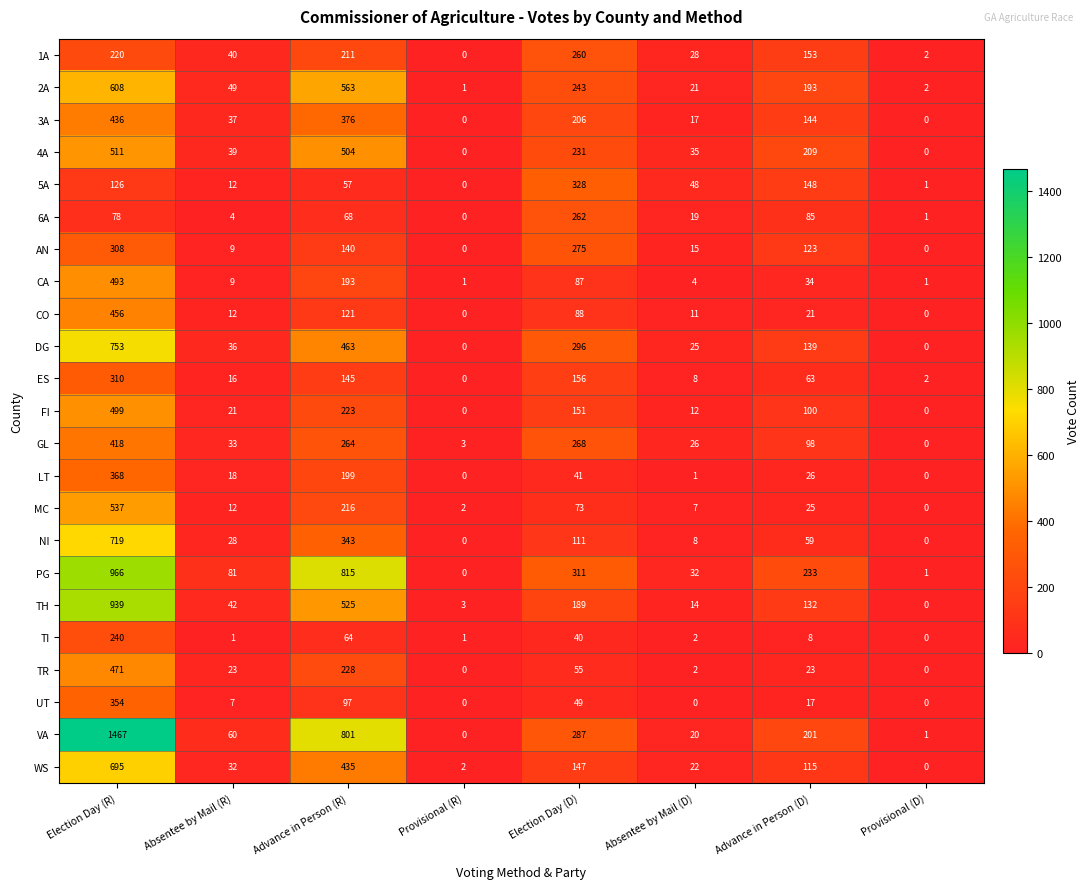

Is it true that WS equals 3 at Provisional (R)?

False